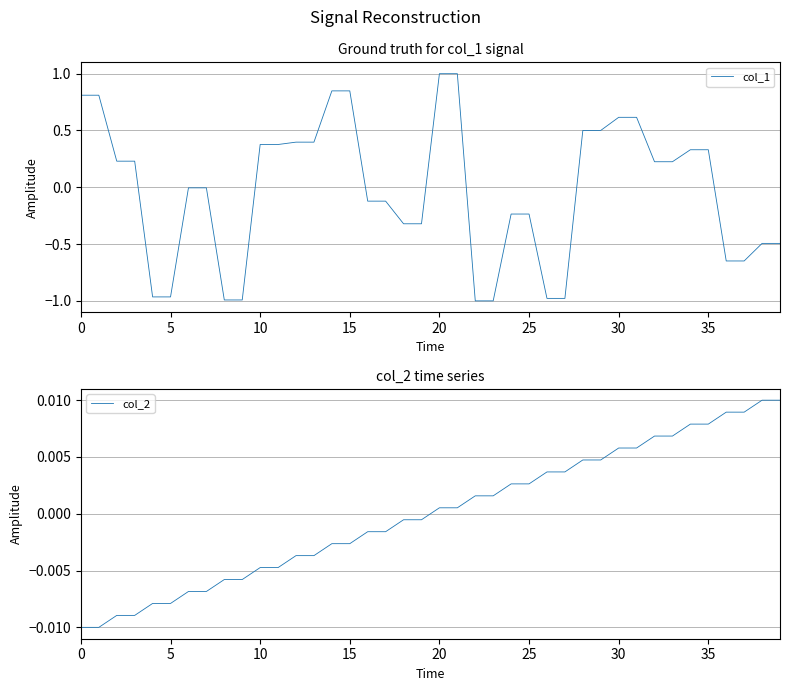

Is it true that col_2 equals 0.0 at 31?

False